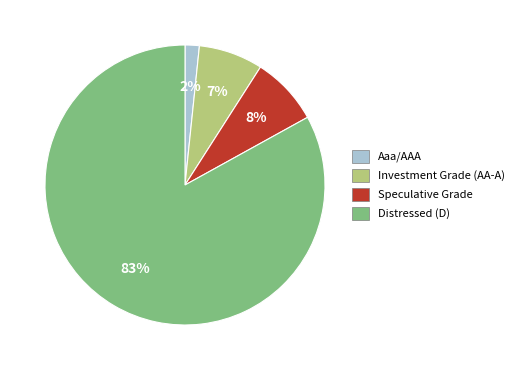

To the nearest percent, what is the average slice percentage?

25%